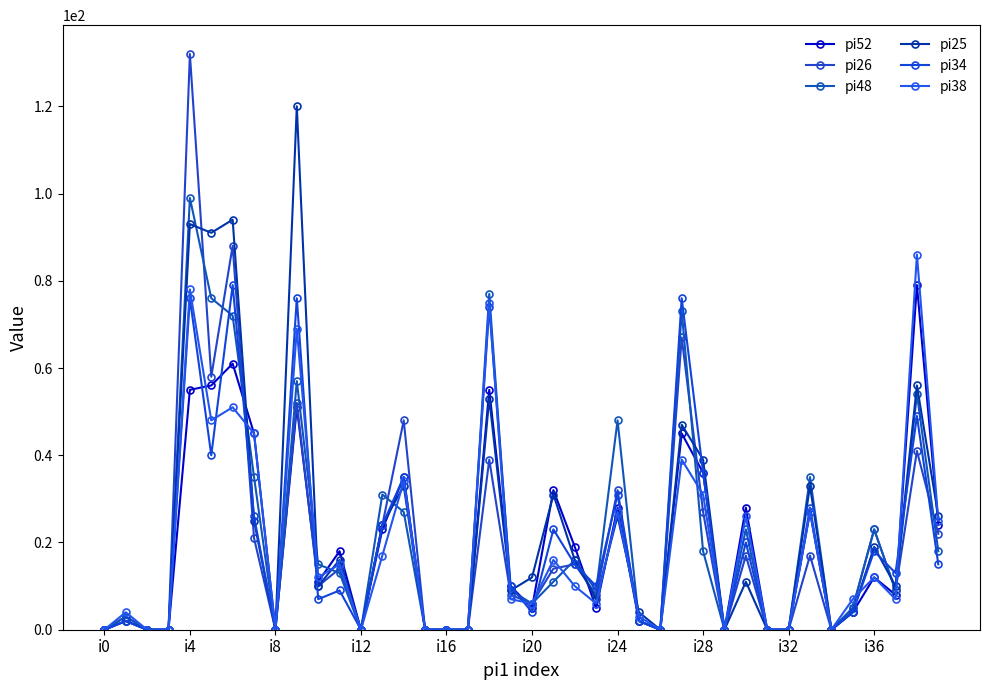

How many lines are shown in the chart?

6